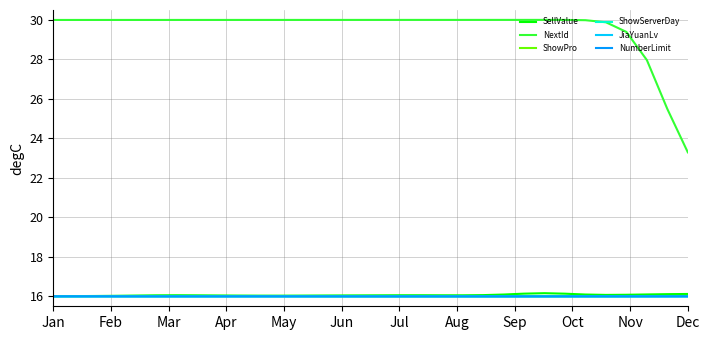

Count the number of categories in the chart.

32